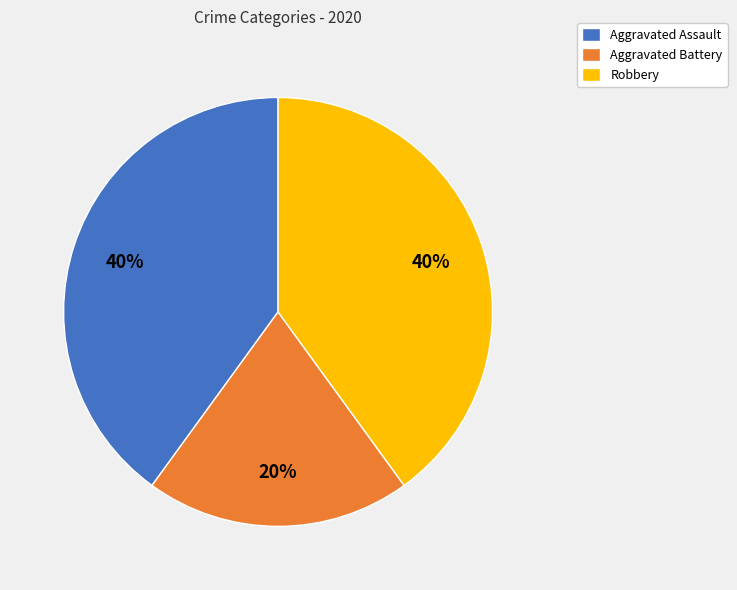

To the nearest percent, what is the difference between the largest and smallest slice percentages?

20%